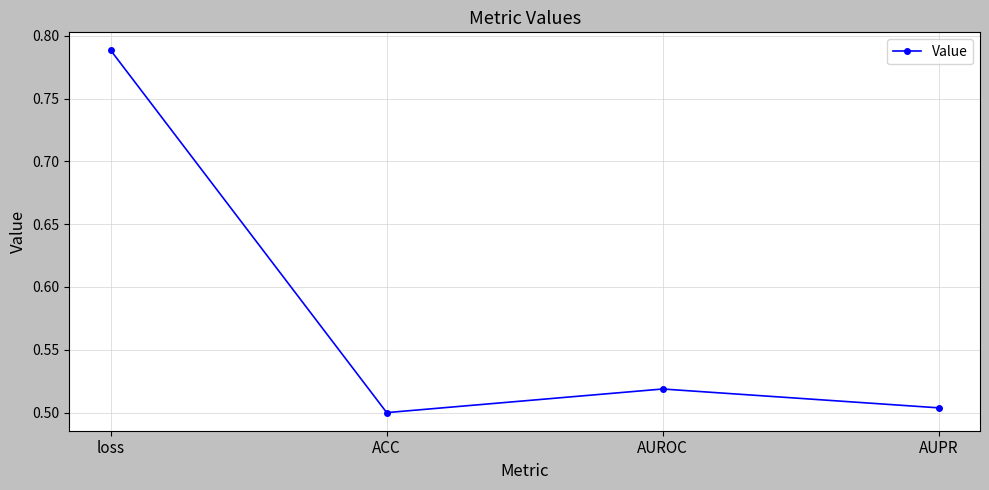

What is the sum of all values?

2.3